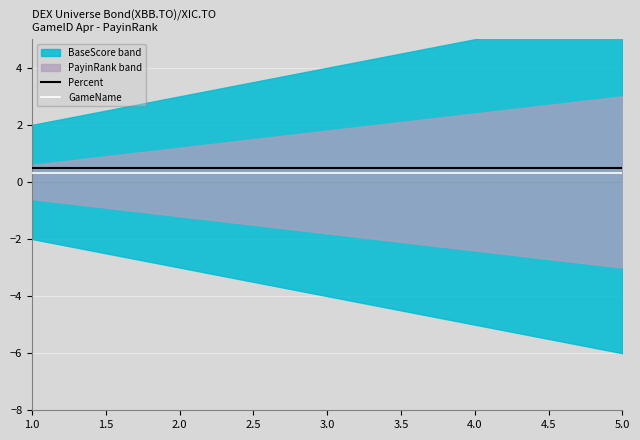

At which label does GameName reach its peak?

1.0